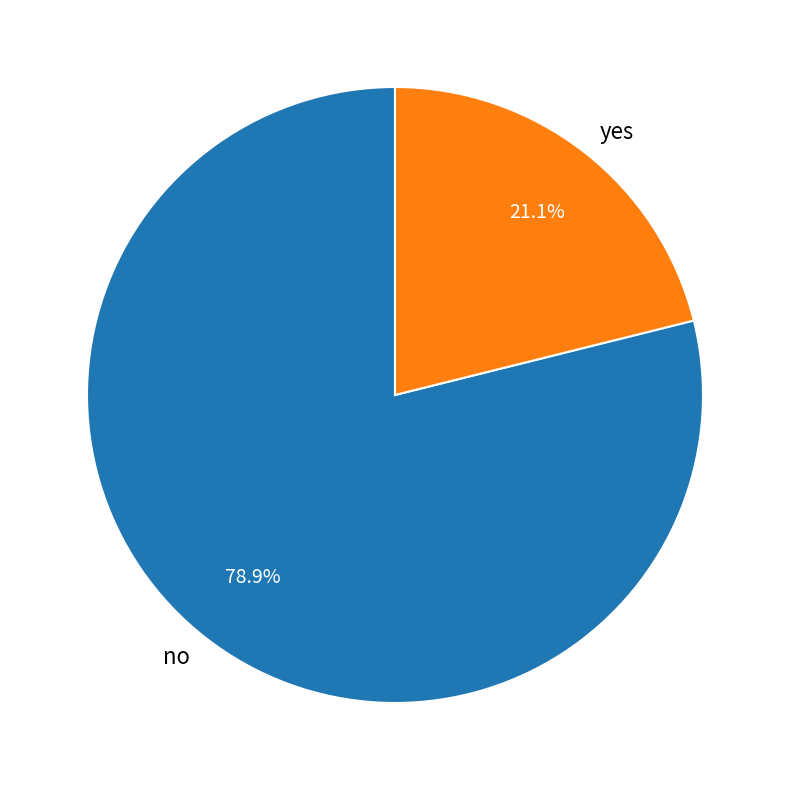

Which category has the smallest portion of the pie?

yes